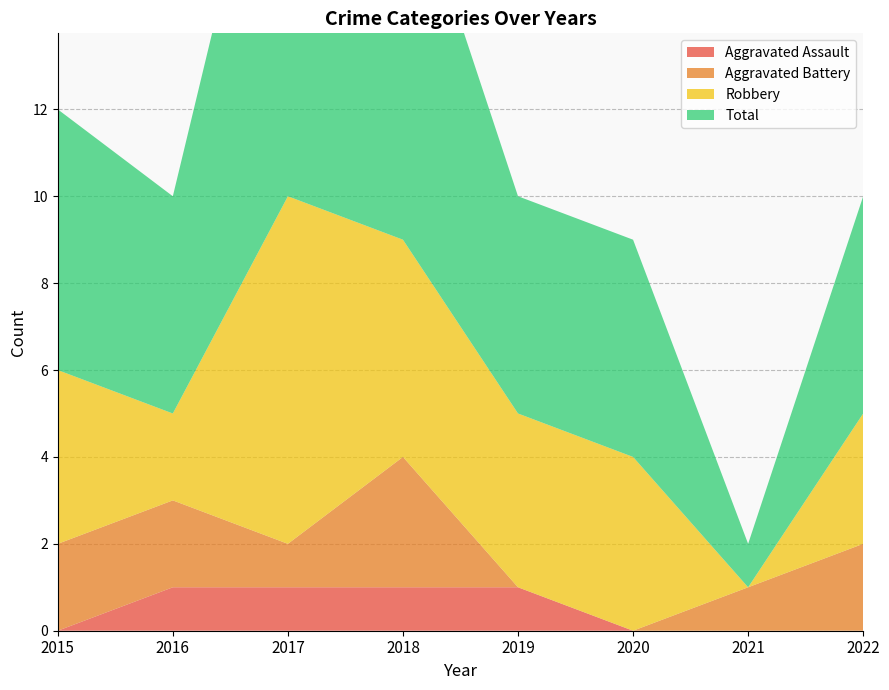

Which series has the widest spread of values?

Total